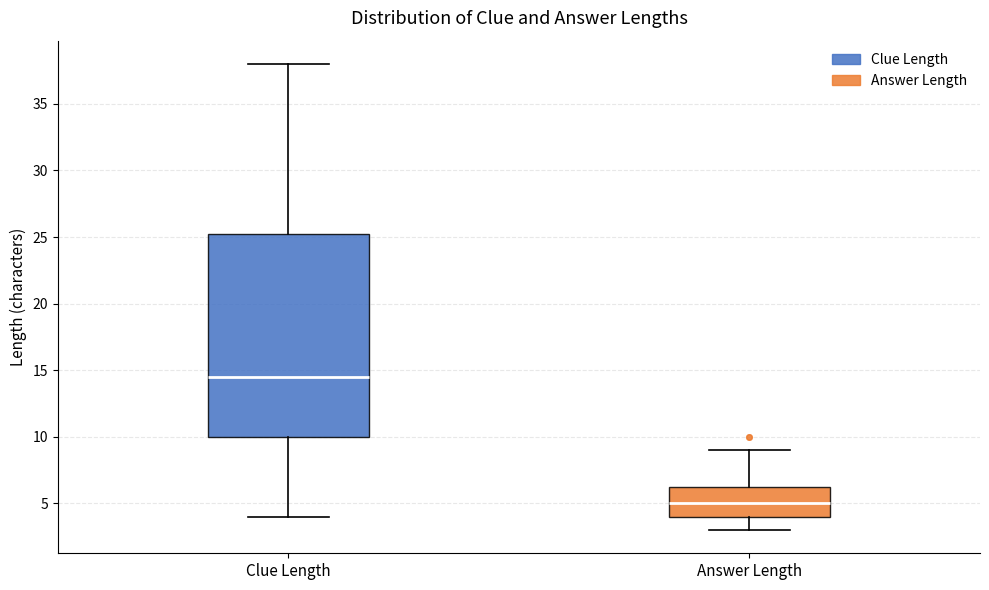

Which box's median line is the highest?

Clue Length